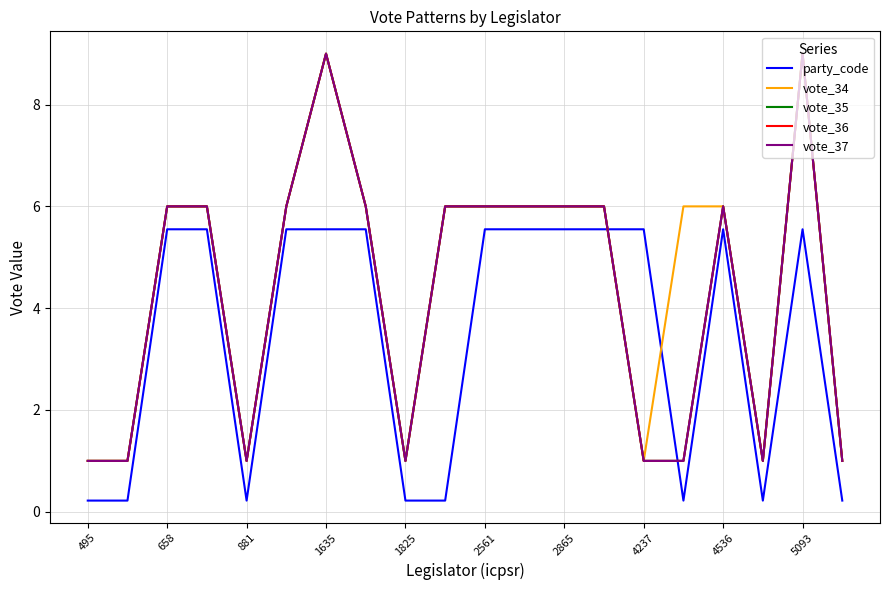

What is the minimum value for vote_36?

1.0